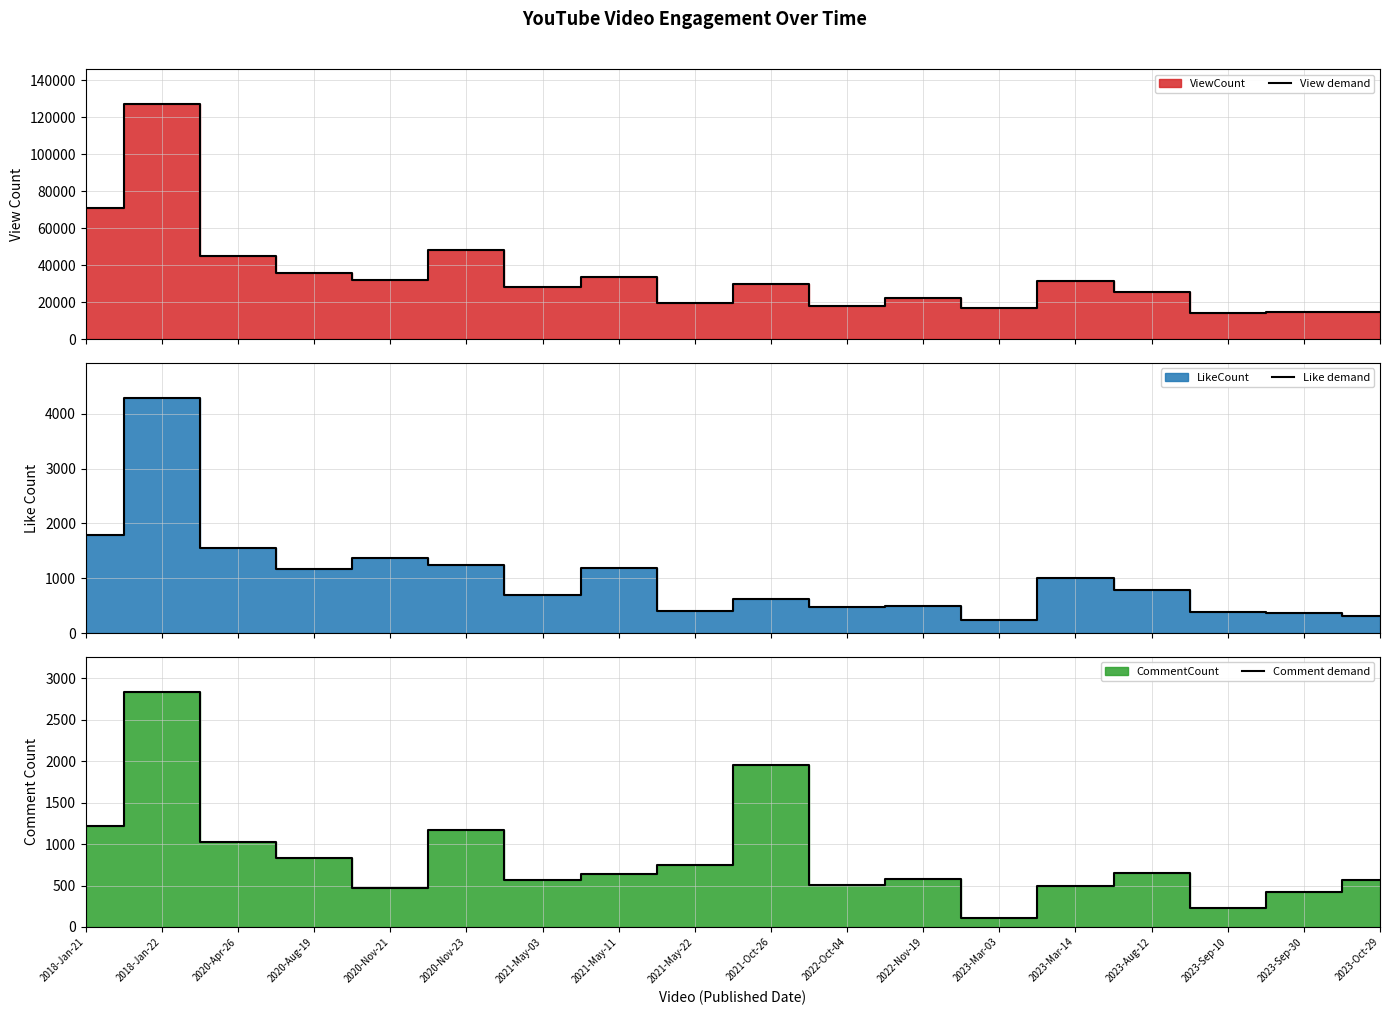

Is the value of Comment demand at 2020-Nov-23 greater than the value of Like demand at 2022-Oct-04?

Yes